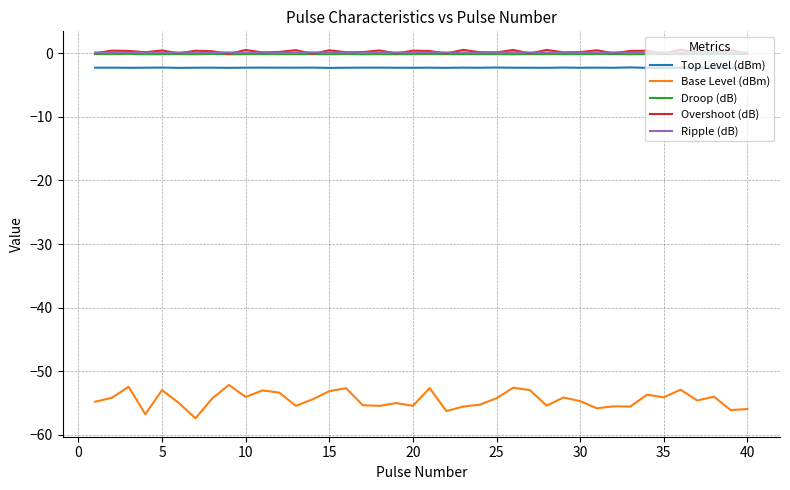

What is the difference between the second highest and second lowest values in the Base Level (dBm) series?

4.3